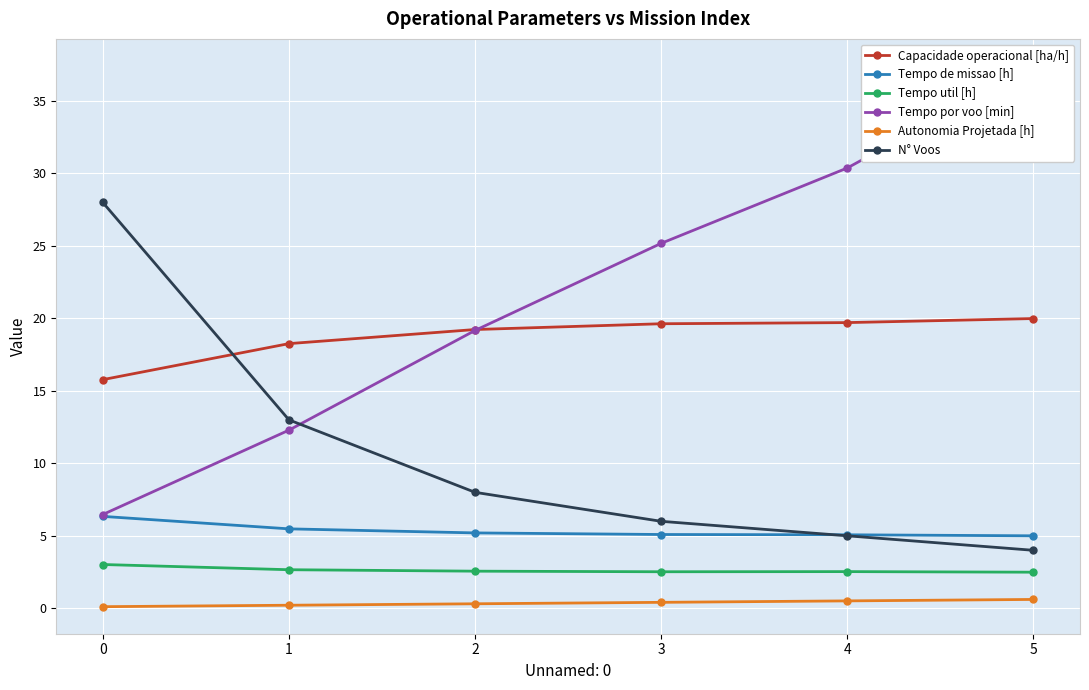

Which series has the widest spread of values?

Tempo por voo [min]